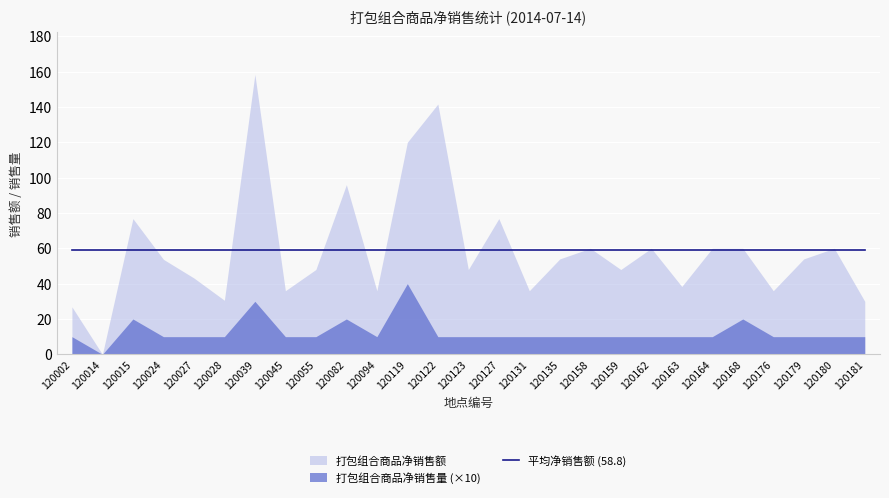

Reading left to right, what are all the values shown in this chart?

打包组合商品净销售额: 26.9	0.0	76.8	53.8	43.2	30.6	158.4	36.0	48.0	96.0	36.0	120.0	141.6	48.0	76.8	36.0	54.0	60.0	48.0	60.0	38.4	60.0	60.0	36.0	54.0	60.0	30.0
打包组合商品净销售量: 1.0	0.0	2.0	1.0	1.0	1.0	3.0	1.0	1.0	2.0	1.0	4.0	1.0	1.0	1.0	1.0	1.0	1.0	1.0	1.0	1.0	1.0	2.0	1.0	1.0	1.0	1.0
AMT: 26.9	0.0	76.8	53.8	43.2	30.6	158.4	36.0	48.0	96.0	36.0	120.0	141.6	48.0	76.8	36.0	54.0	60.0	48.0	60.0	38.4	60.0	60.0	36.0	54.0	60.0	30.0